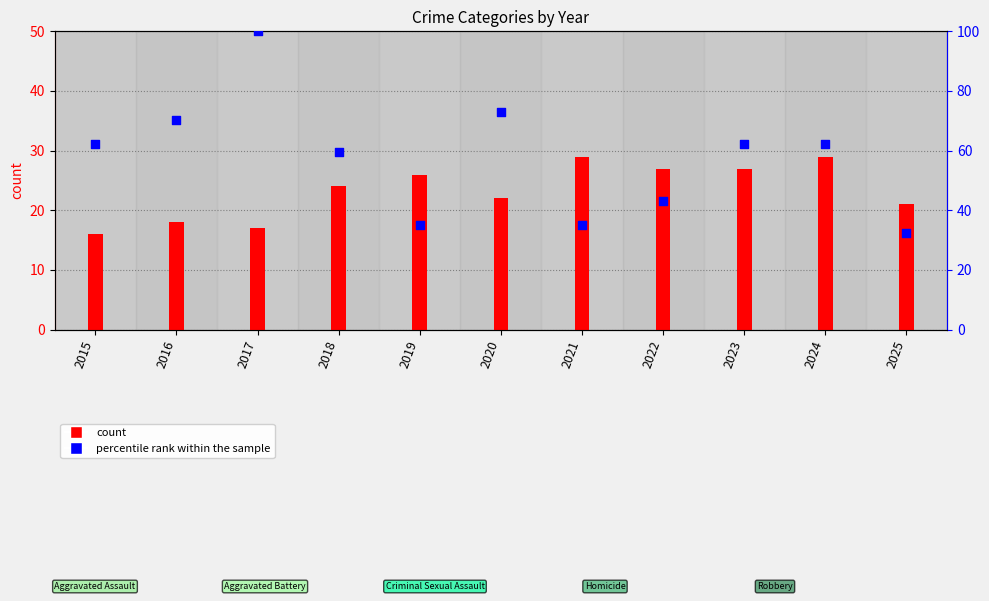

At which category is the sum across all series the highest?

2017